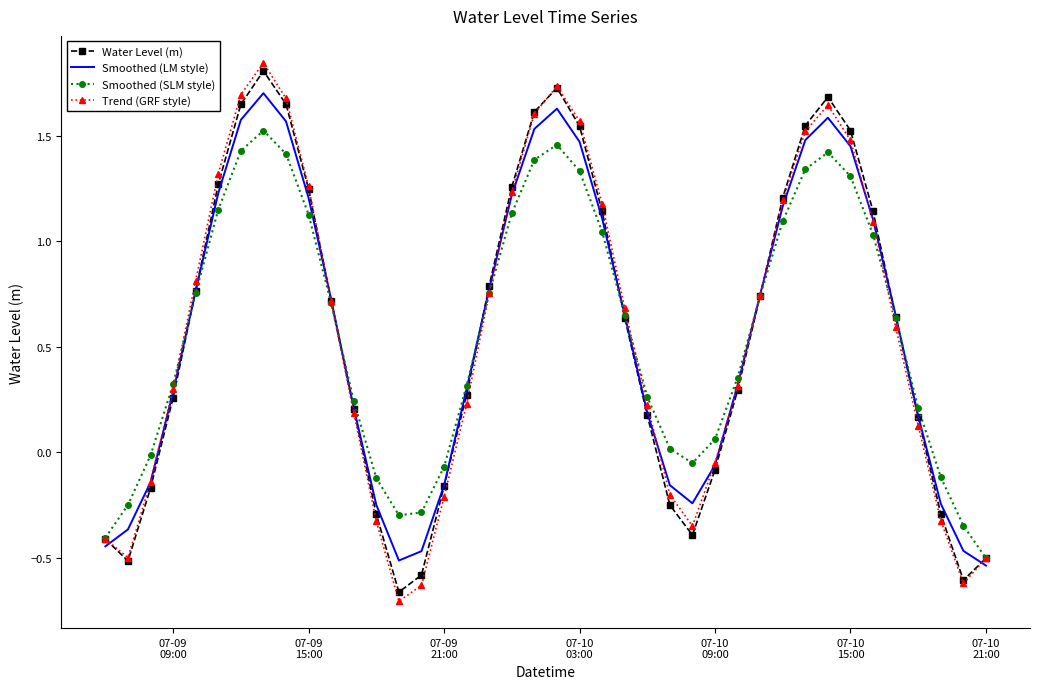

What are all the series names shown in the legend?

Water Level (m), Smoothed (LM style), Smoothed (SLM style), Trend (GRF style)